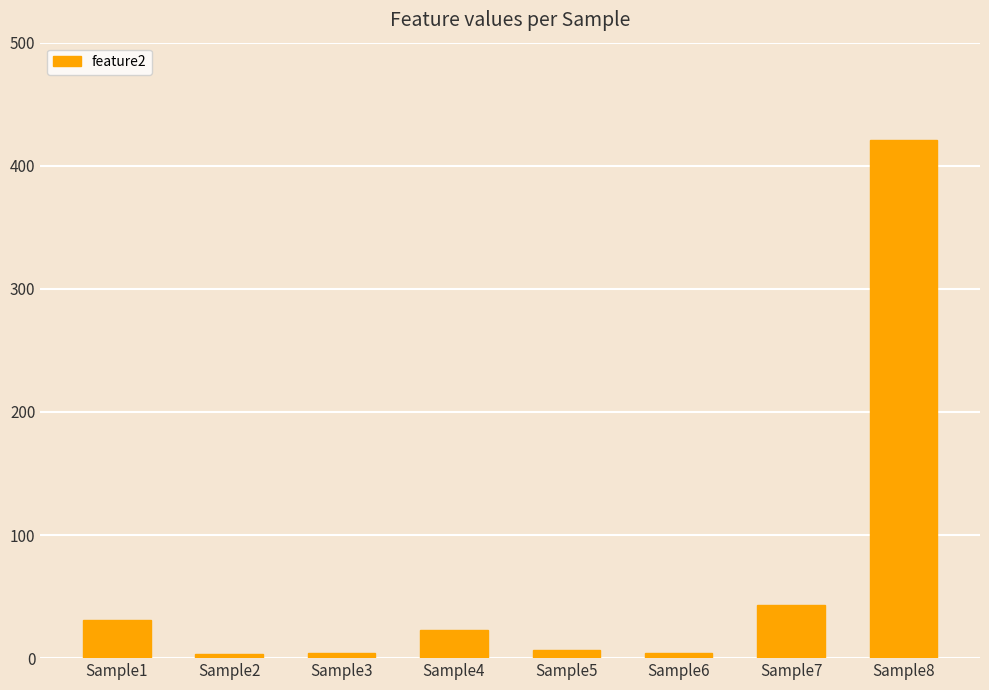

What is the change in value from Sample7 to Sample8?

+378.0